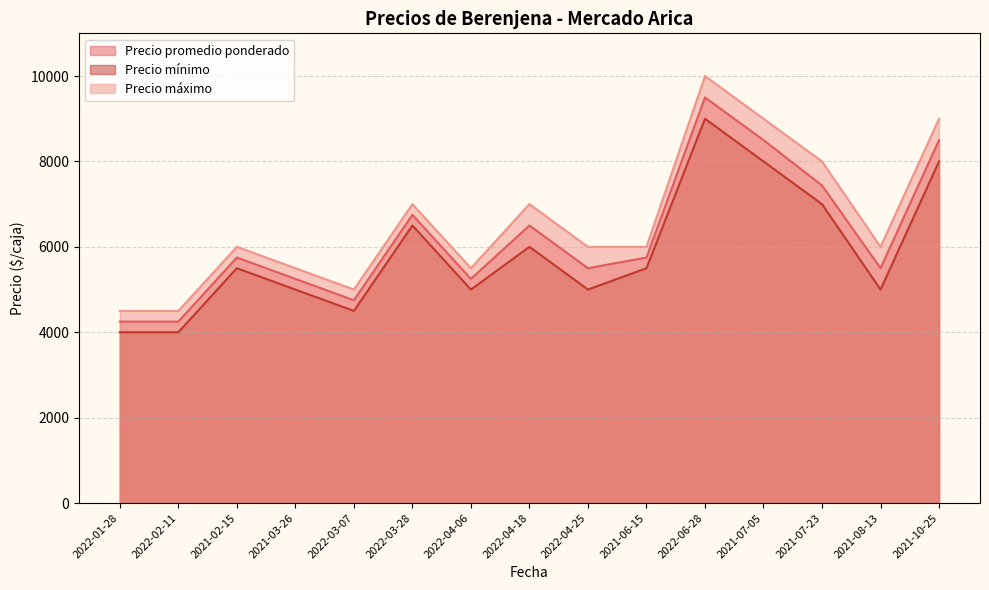

What are all the series names shown in the legend?

Precio promedio ponderado, Precio mínimo, Precio máximo